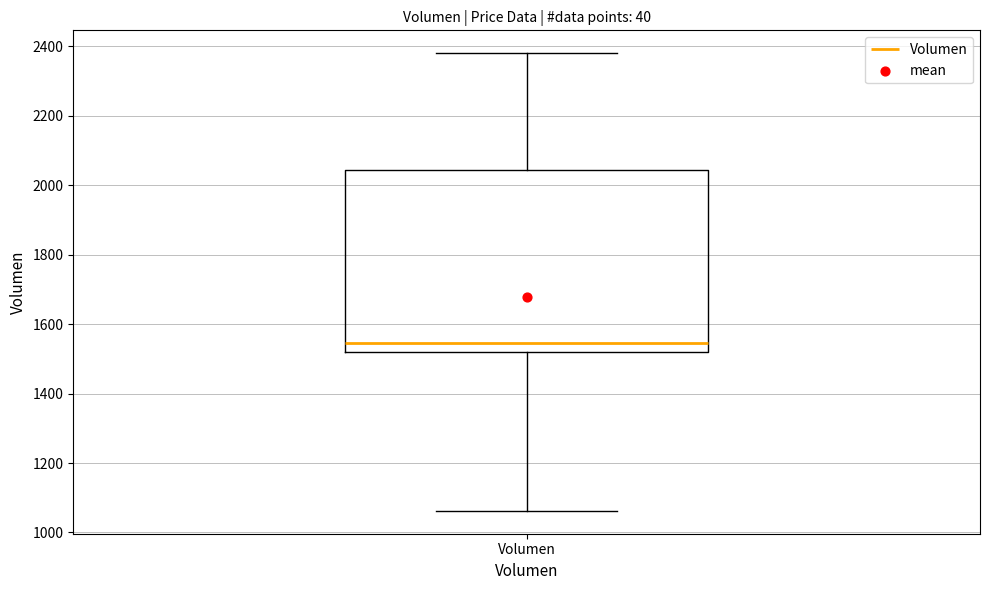

Transcribe this box plot: give where the median line is, the range the box spans, and where the two whiskers end, as read against the y-axis. The values are not printed on the chart, so give them approximately, as read against the axis.

median 1540, box 1520 to 2040, whiskers 1060 to 2380